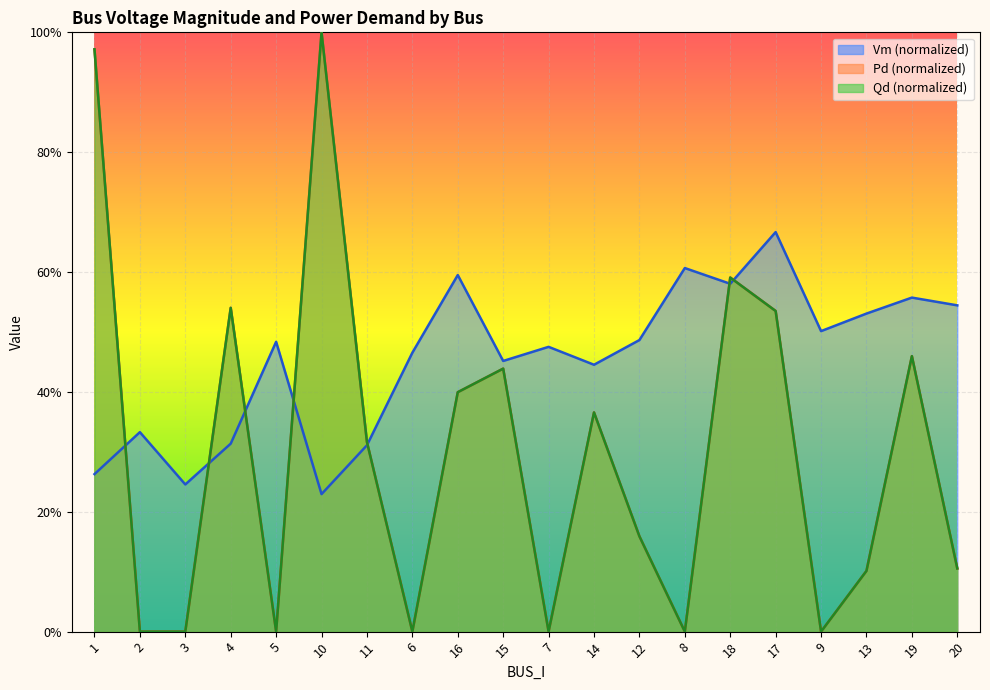

What is the value of the Pd point at the 9th from the left?

0.4